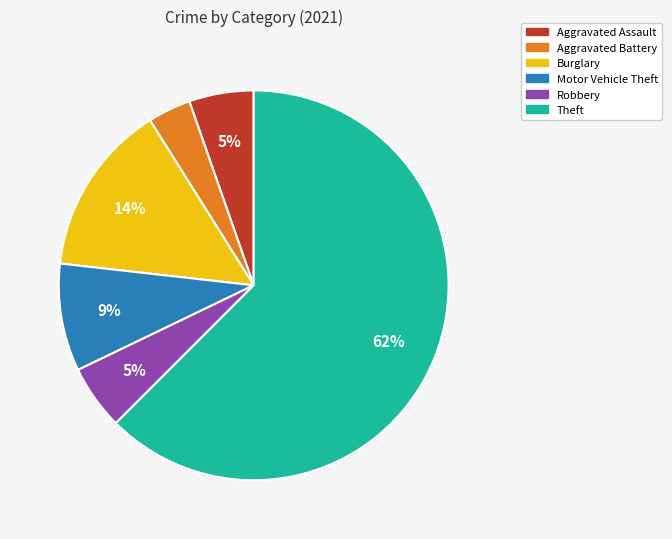

To the nearest percent, what is the average slice percentage?

17%